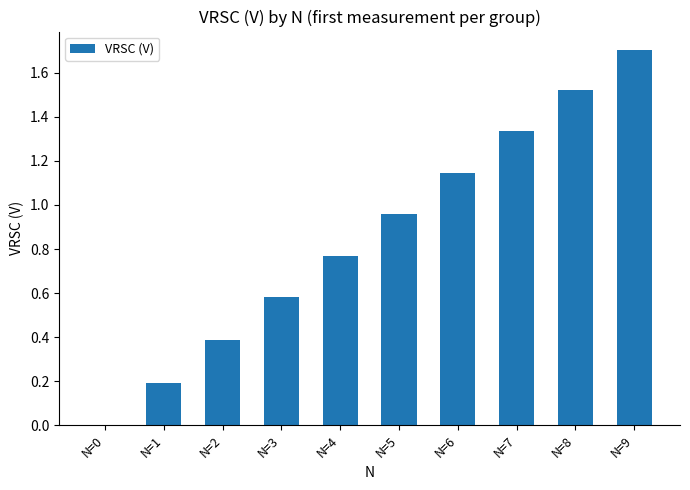

What is the sum of all values?

8.6